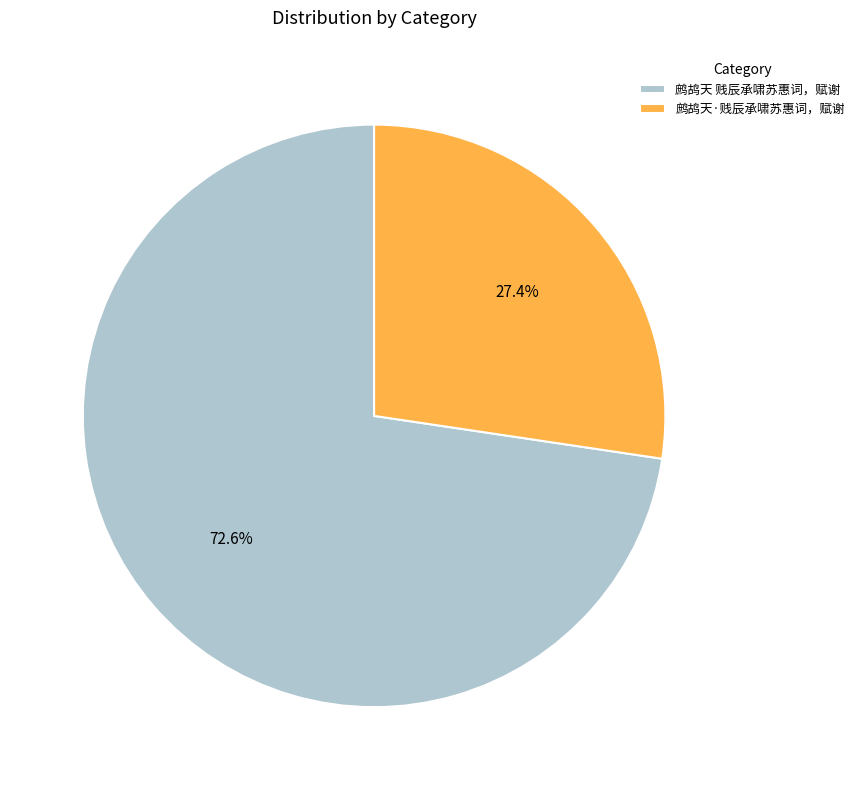

Which slice represents more than half of the pie?

鹧鸪天 贱辰承啸苏惠词，赋谢